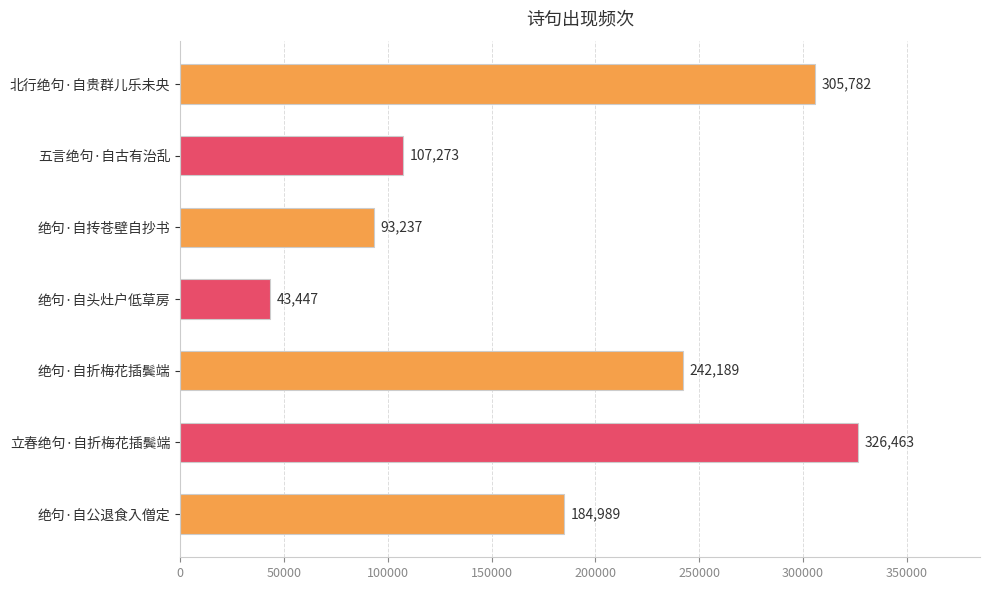

Approximately how many times larger is the value at 绝句·自公退食入僧定 compared to 立春绝句·自折梅花插鬓端?

0.6